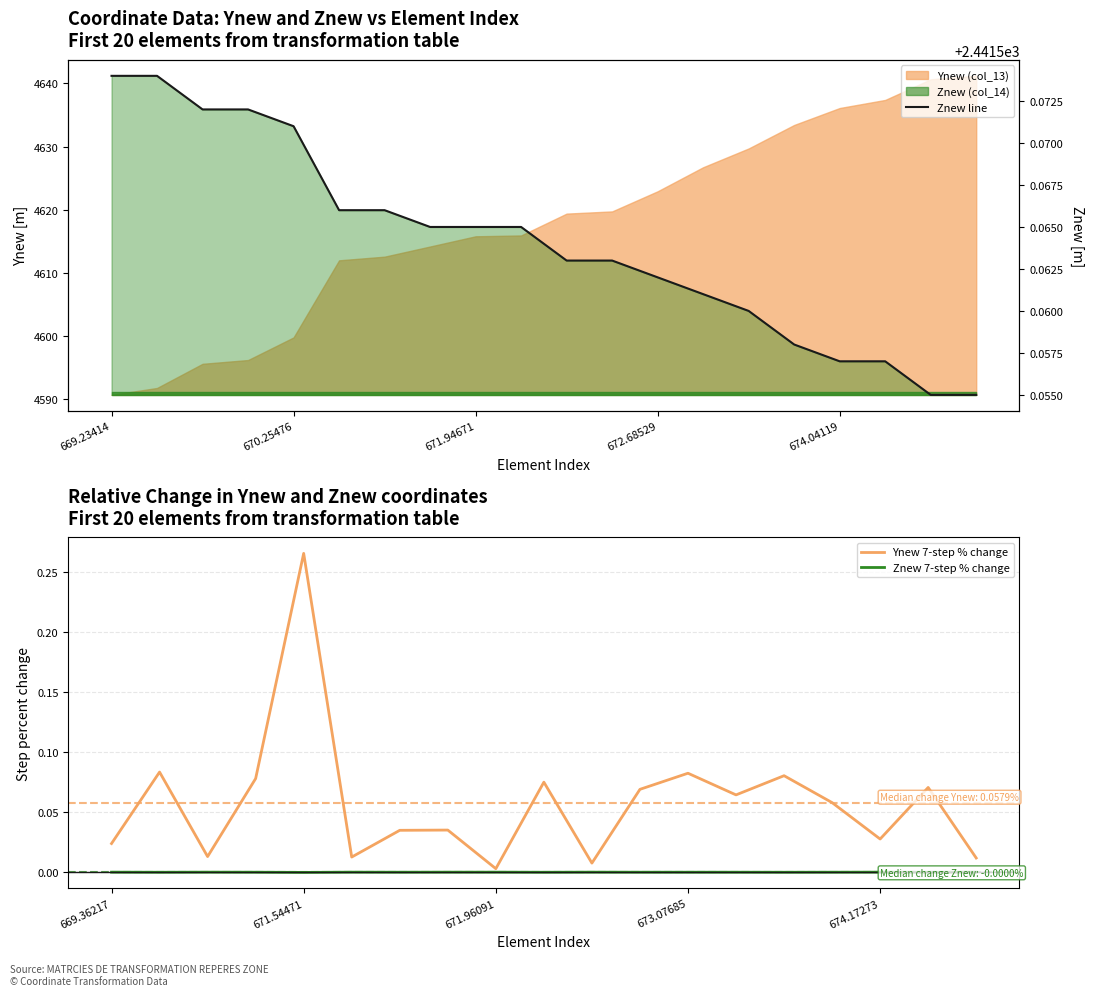

Read the value at 669.23414.

2441.6